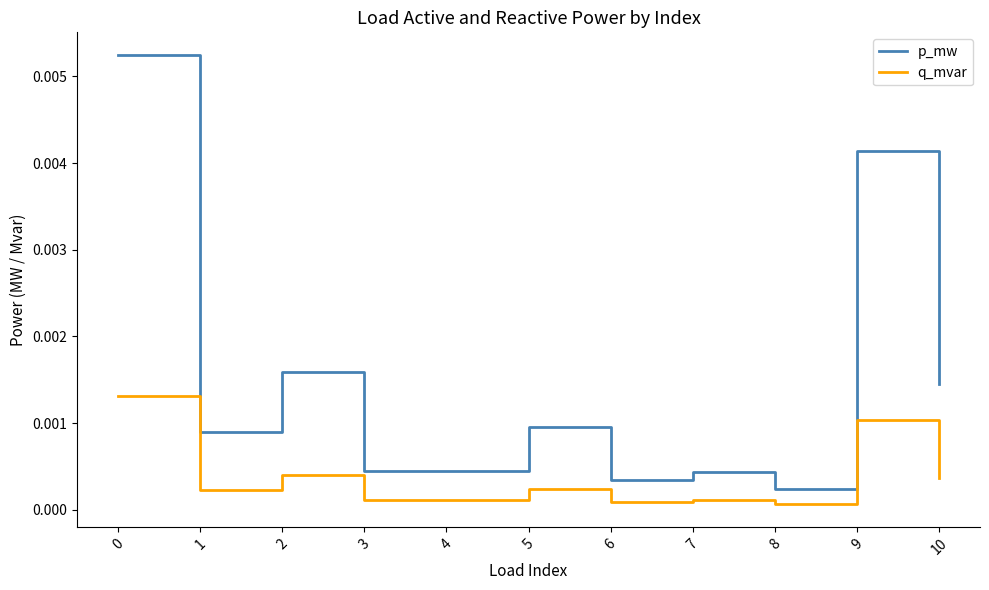

Which series has the widest spread of values?

p_mw